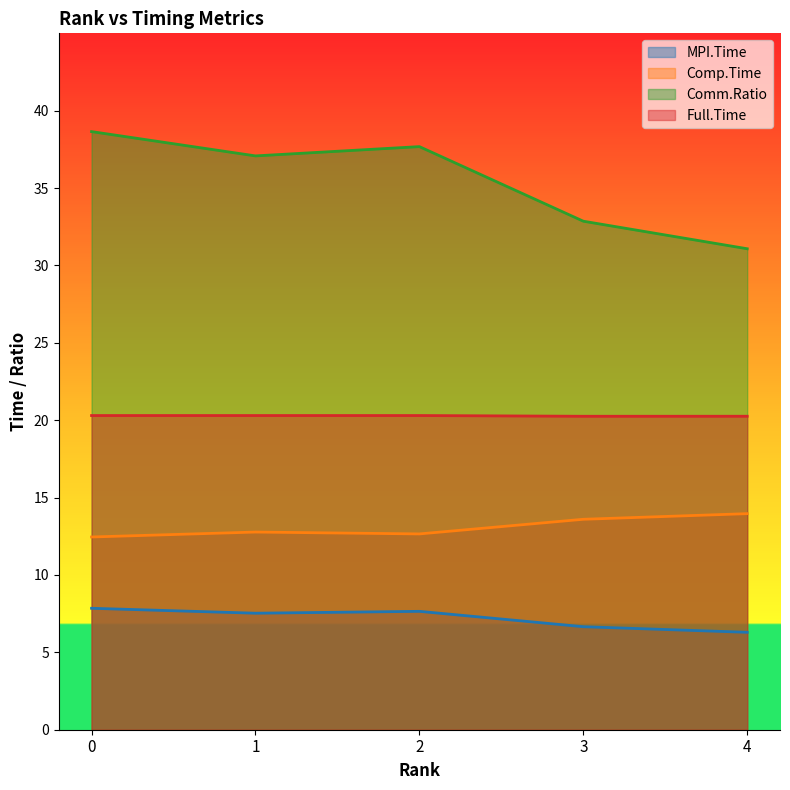

What is the sum of the Comm.Ratio values at 2 and 4?

68.8